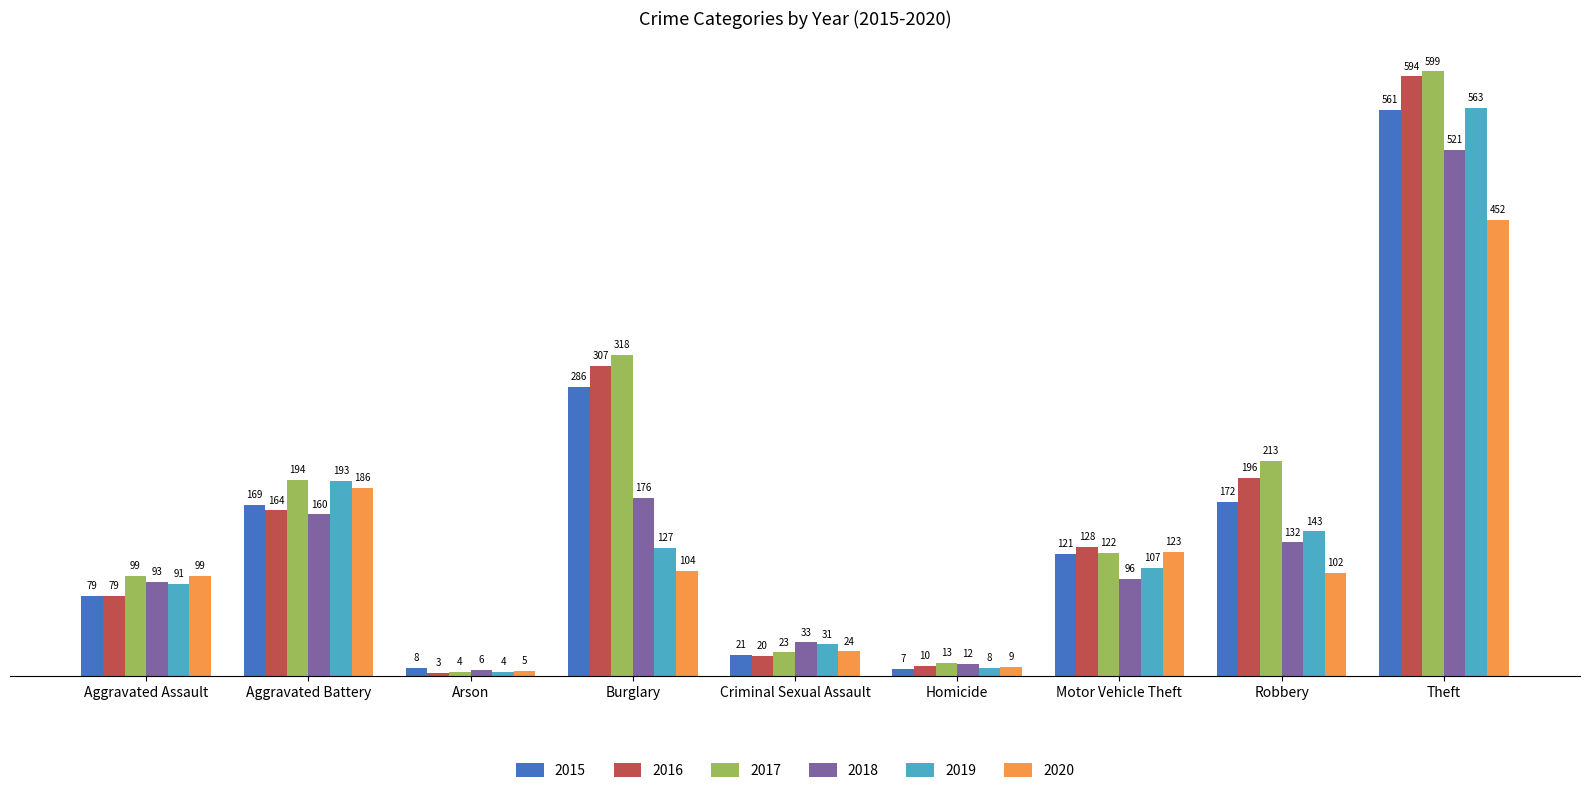

Rank the series by their maximum value, from highest to lowest.

2017, 2016, 2019, 2015, 2018, 2020